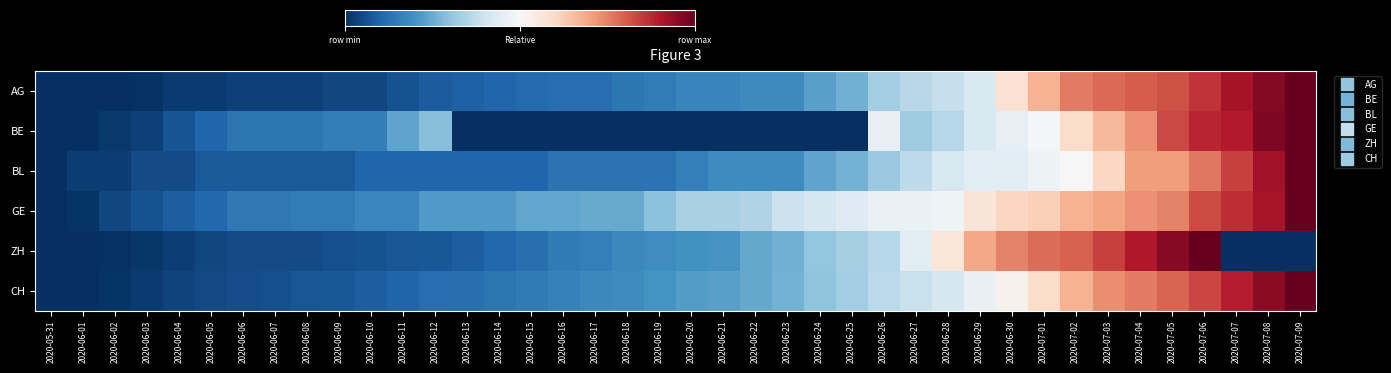

How many categories are shown in the chart?

40